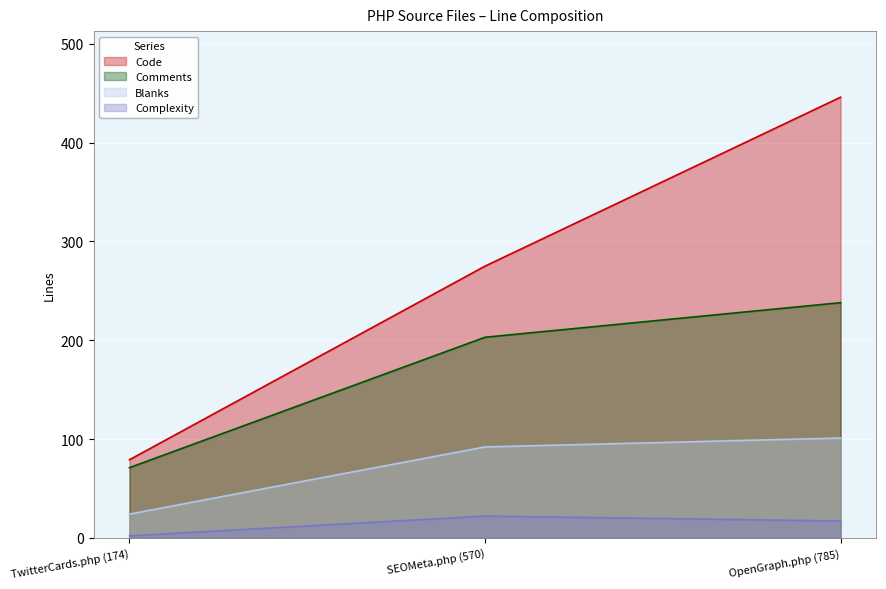

Between OpenGraph.php (785) and TwitterCards.php (174), which is larger?

OpenGraph.php (785)